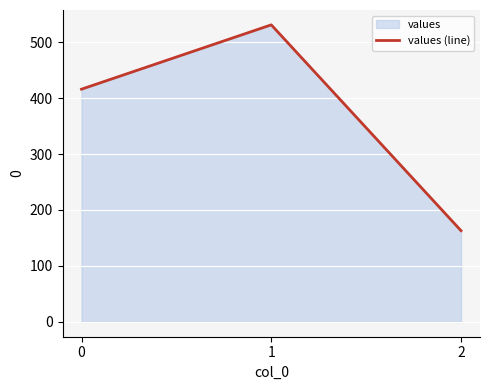

List the labels in order of value, smallest first.

2, 0, 1